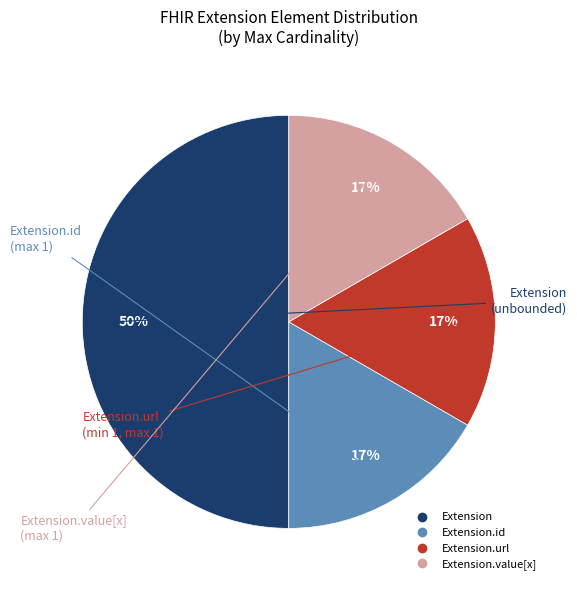

To the nearest percent, what is the difference between the largest and smallest slice percentages?

33%